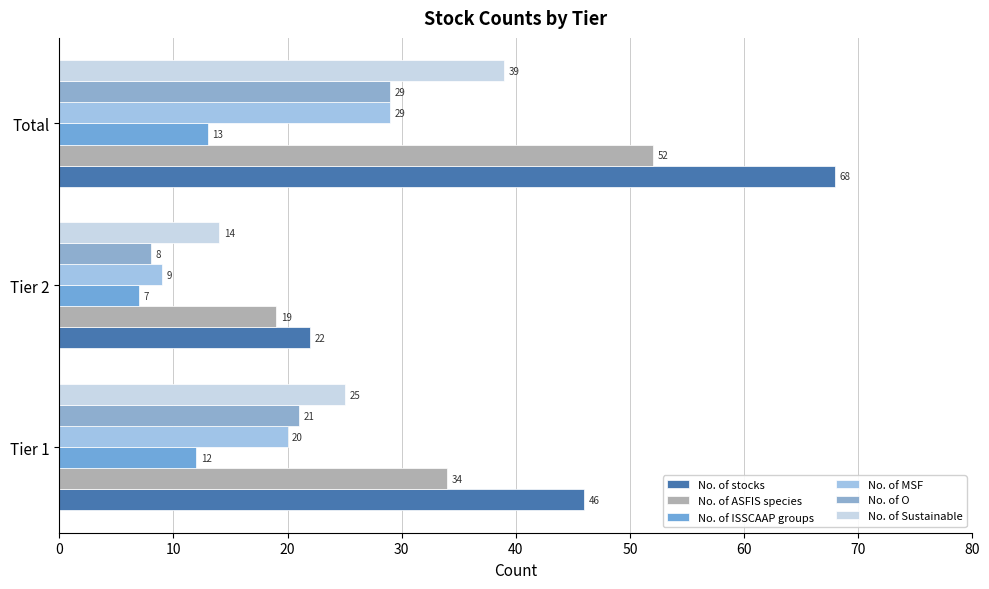

How many values in the No. of O series are below 21?

1